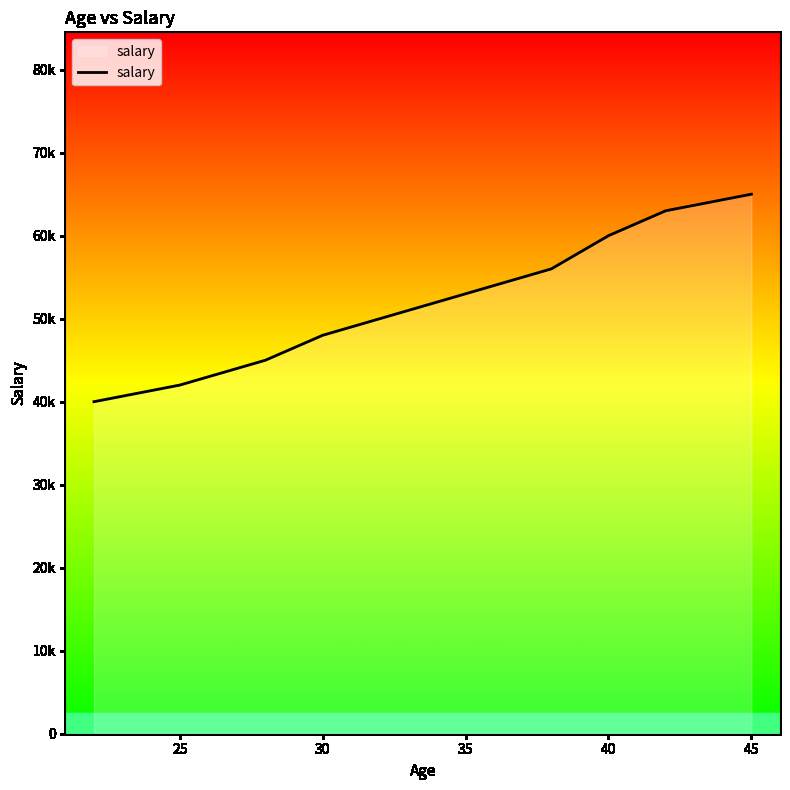

Reading left to right, extract all data points from this chart.

40000	42000	45000	48000	50000	53000	56000	60000	63000	65000